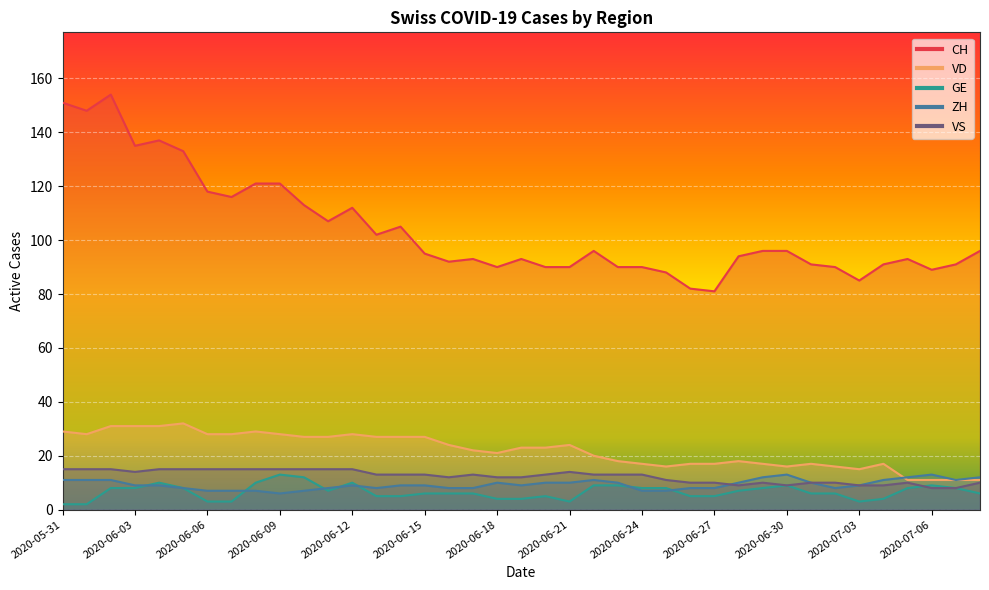

How many VS values are between 10 and 15?

33